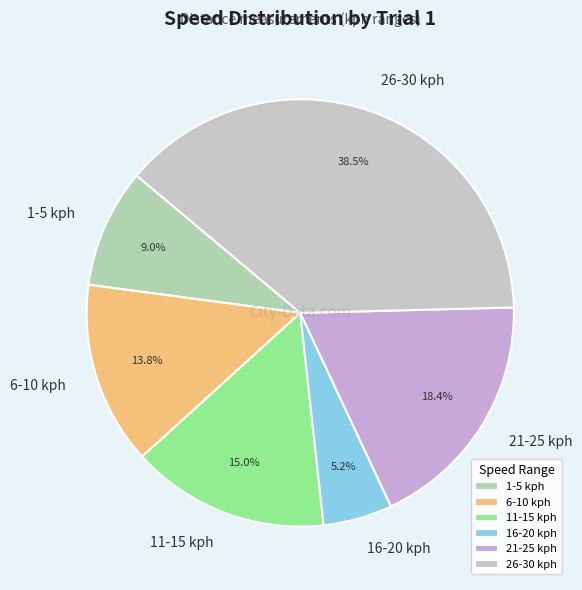

What percentage is the 1-5 kph slice, to the nearest percent?

9%